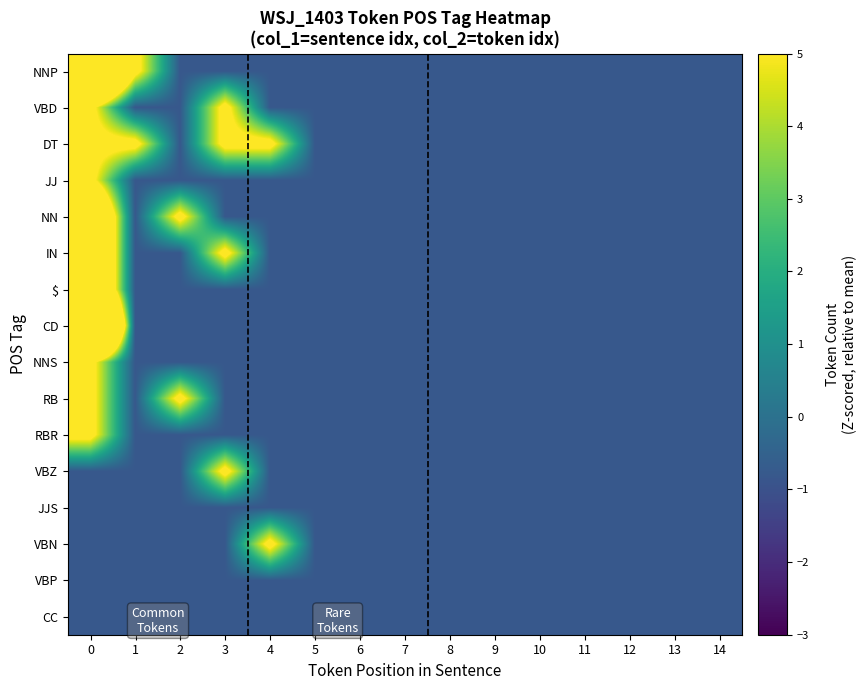

How many distinct data groups are displayed?

16